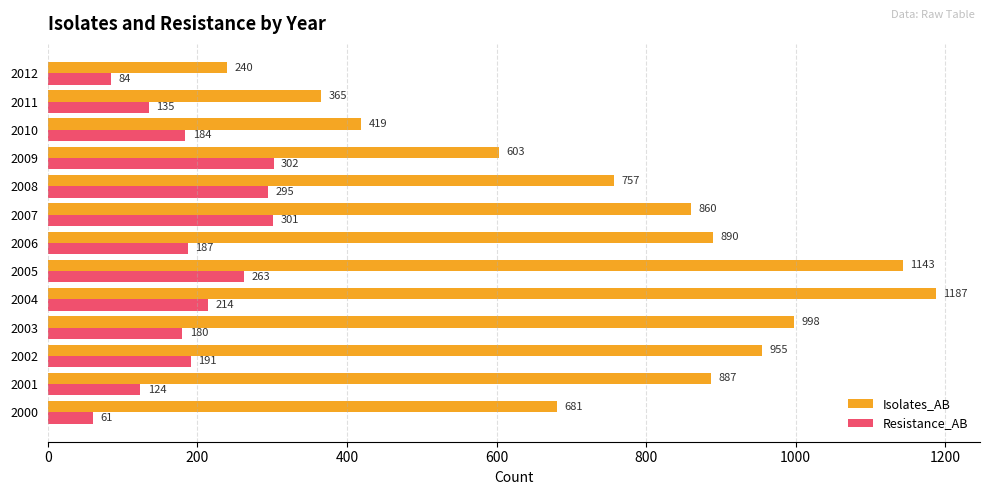

List the series in order of their peak value, lowest first.

Resistance_AB, Isolates_AB